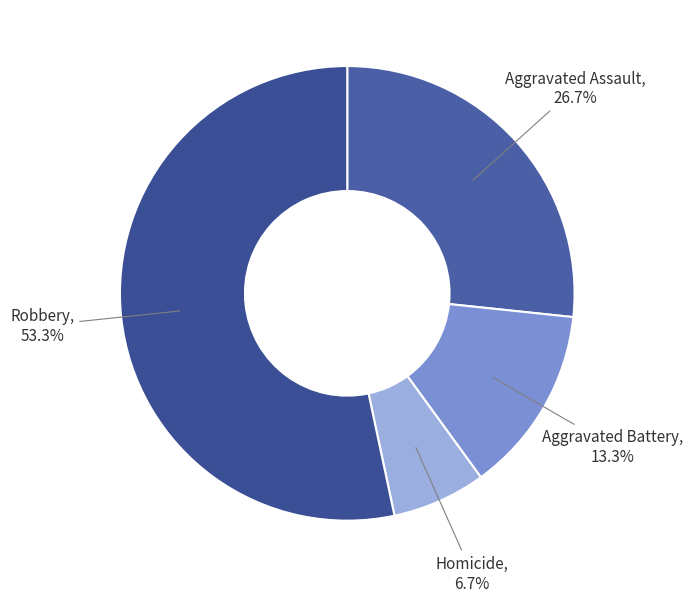

The Homicide slice represents 7% of the pie. True or false?

True